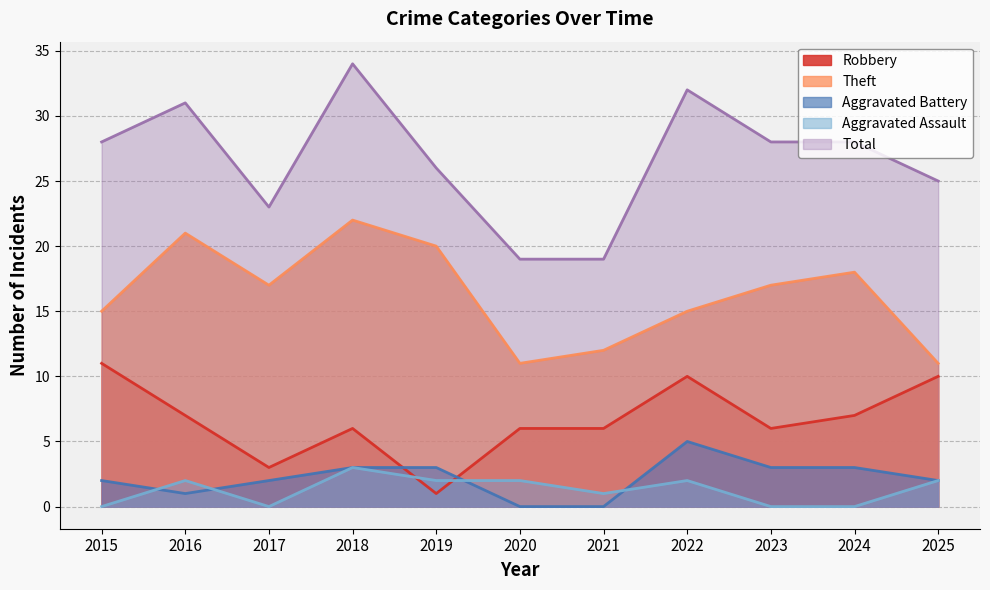

At which category does Aggravated Battery reach its first local peak?

2022